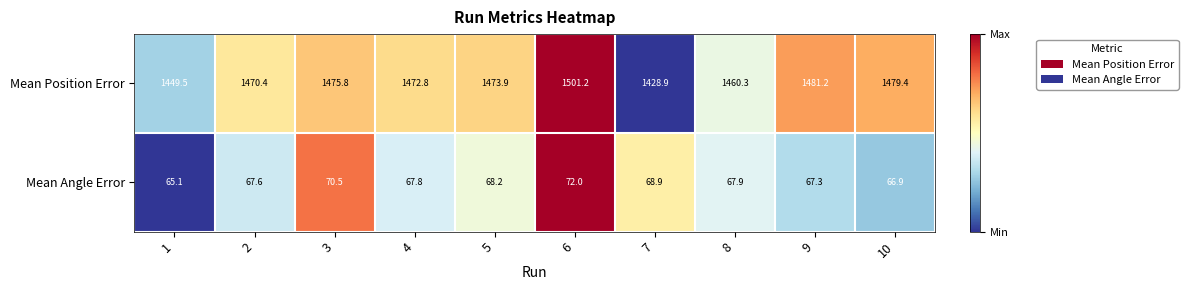

Reading left to right, what are all the values shown in this chart?

Mean Position Error: 1=1449.5	2=1470.4	3=1475.8	4=1472.8	5=1473.9	6=1501.2	7=1428.9	8=1460.3	9=1481.2	10=1479.4
Mean Angle Error: 1=65.1	2=67.6	3=70.5	4=67.8	5=68.2	6=72.0	7=68.9	8=67.9	9=67.3	10=66.9